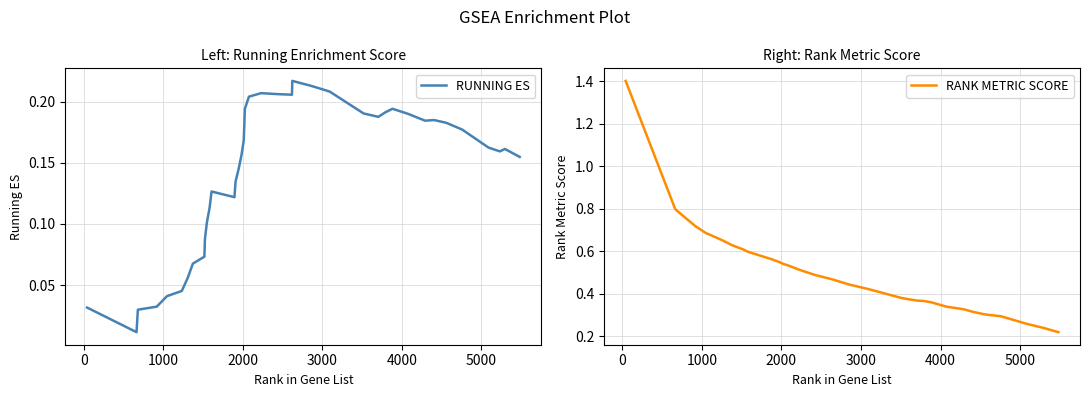

What is the maximum value for RANK METRIC SCORE?

1.4